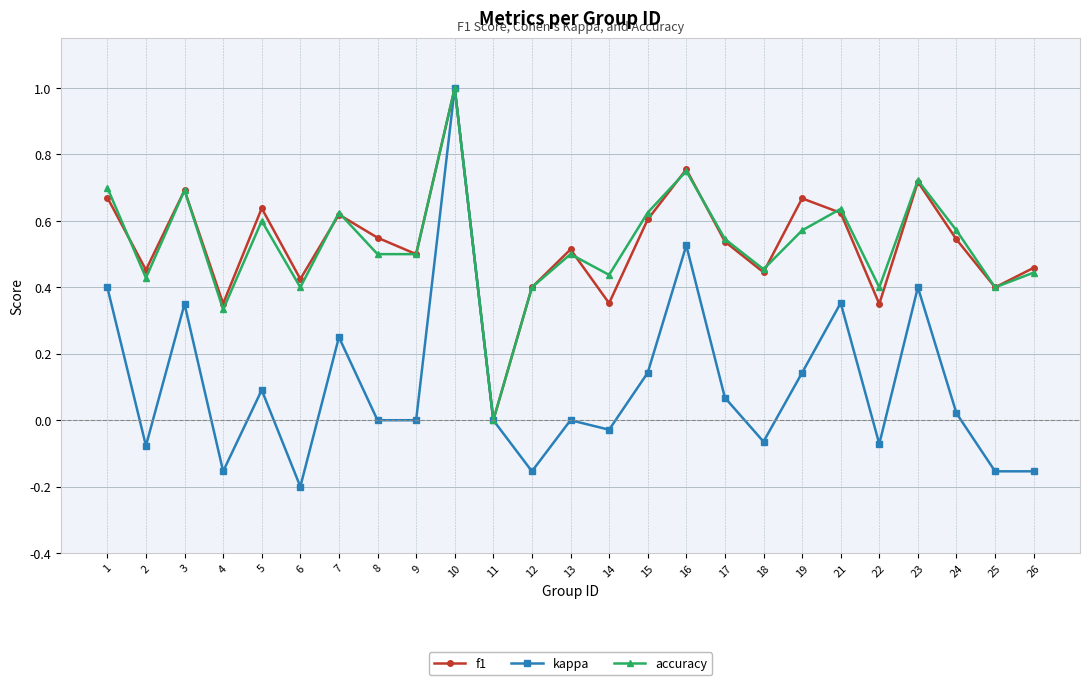

The value of accuracy at 2 is 0.4. True or false?

True